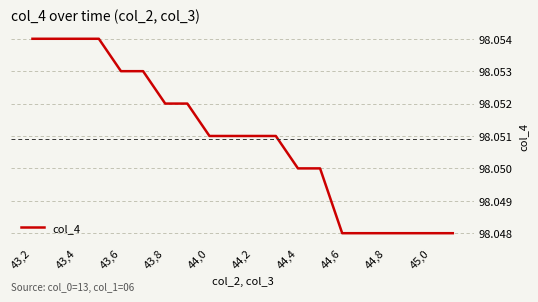

What is the greatest value displayed?

98.1